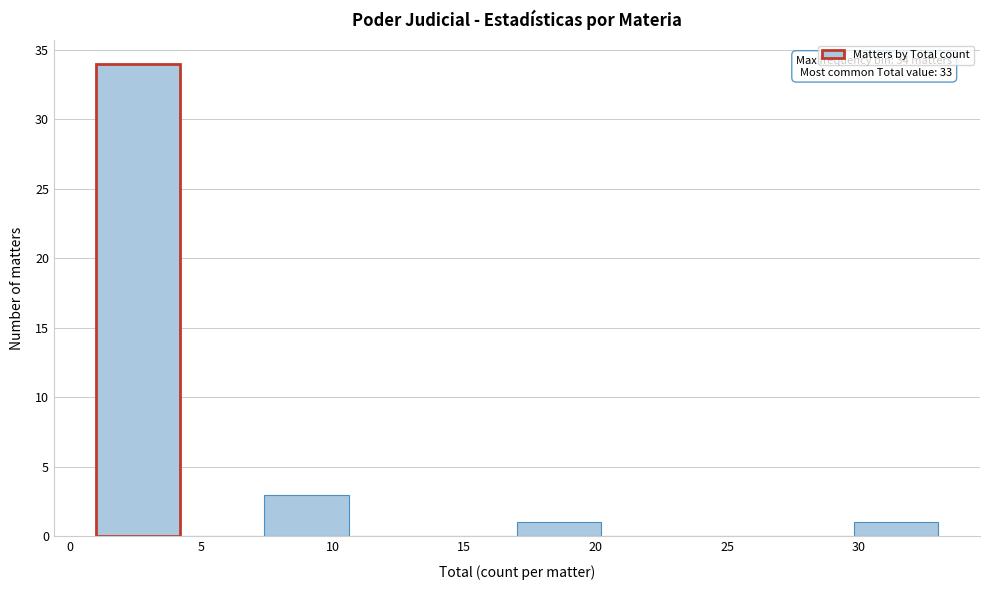

Which range on the x-axis has the tallest bar?

1.0 to 4.2